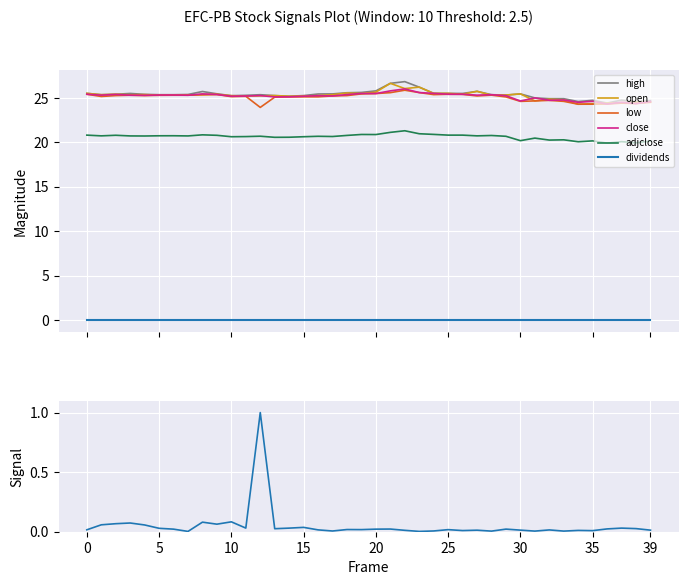

What is the minimum value for close?

24.3